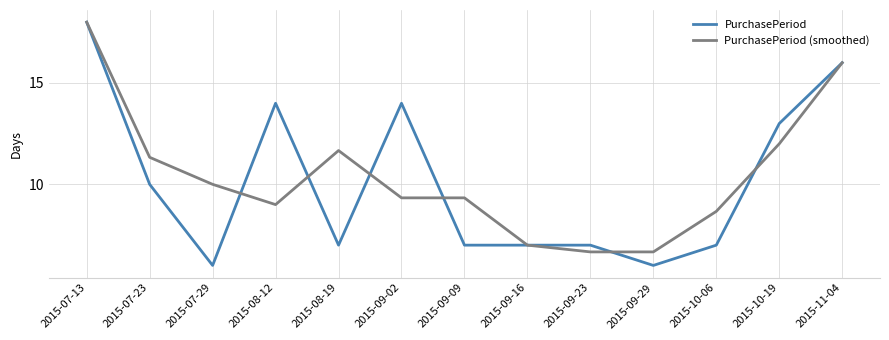

Reading right to left, extract all data points from this chart.

PurchasePeriod: 16.0	13.0	7.0	6.0	7.0	7.0	7.0	14.0	7.0	14.0	6.0	10.0	18.0
PurchasePeriod (smoothed): 16.0	12.0	8.7	6.7	6.7	7.0	9.3	9.3	11.7	9.0	10.0	11.3	18.0